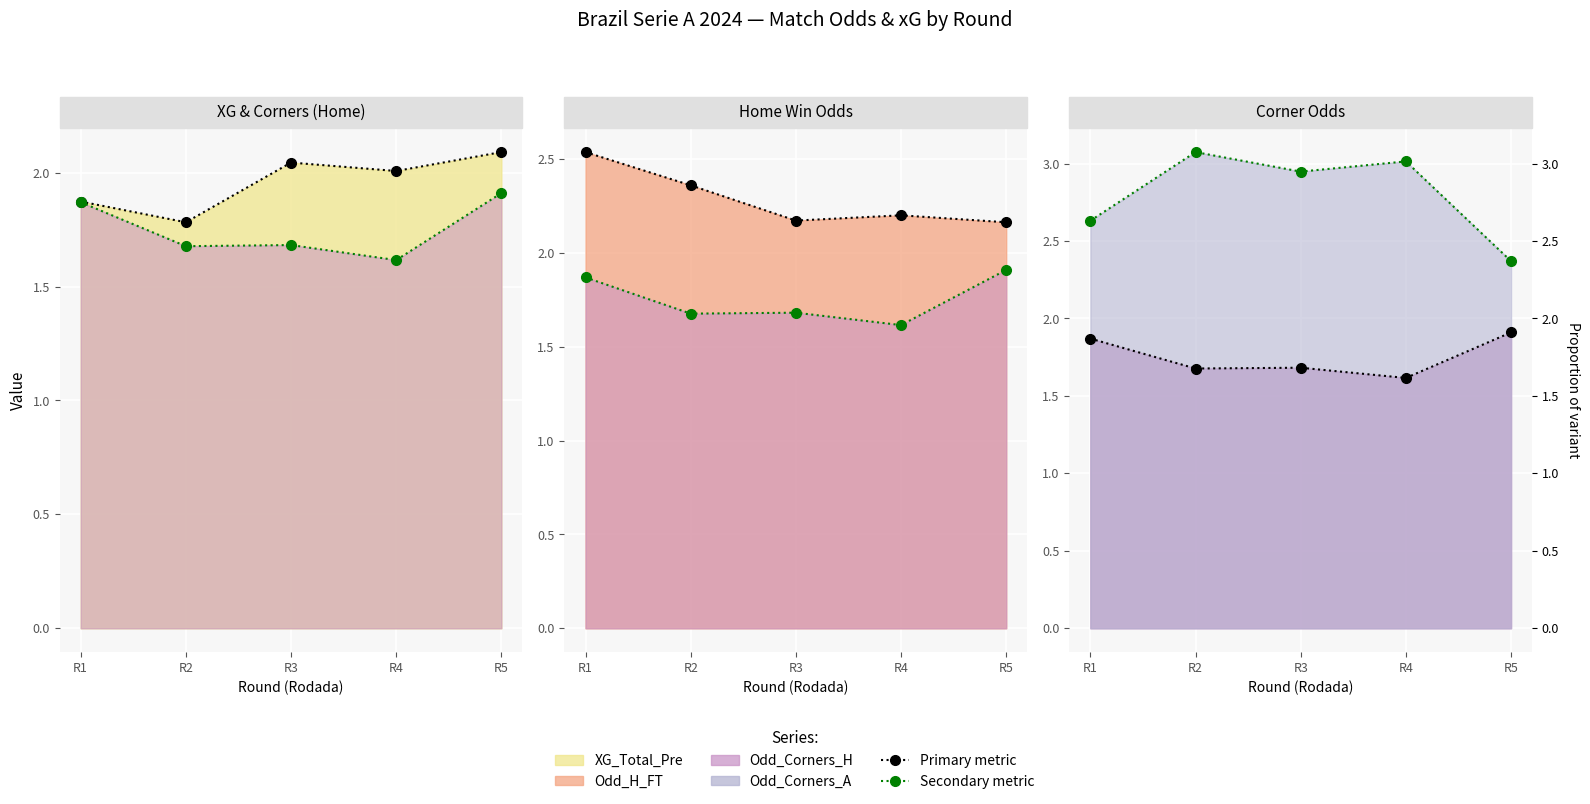

What is the difference between the Odd_Corners_H line values at R1 and R4?

0.3